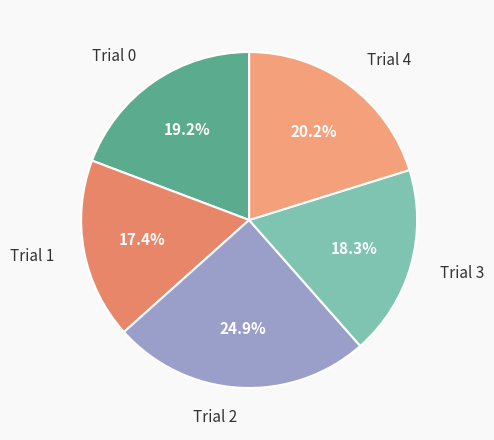

To the nearest percent, what is the combined percentage of Trial 3 and Trial 0?

38%